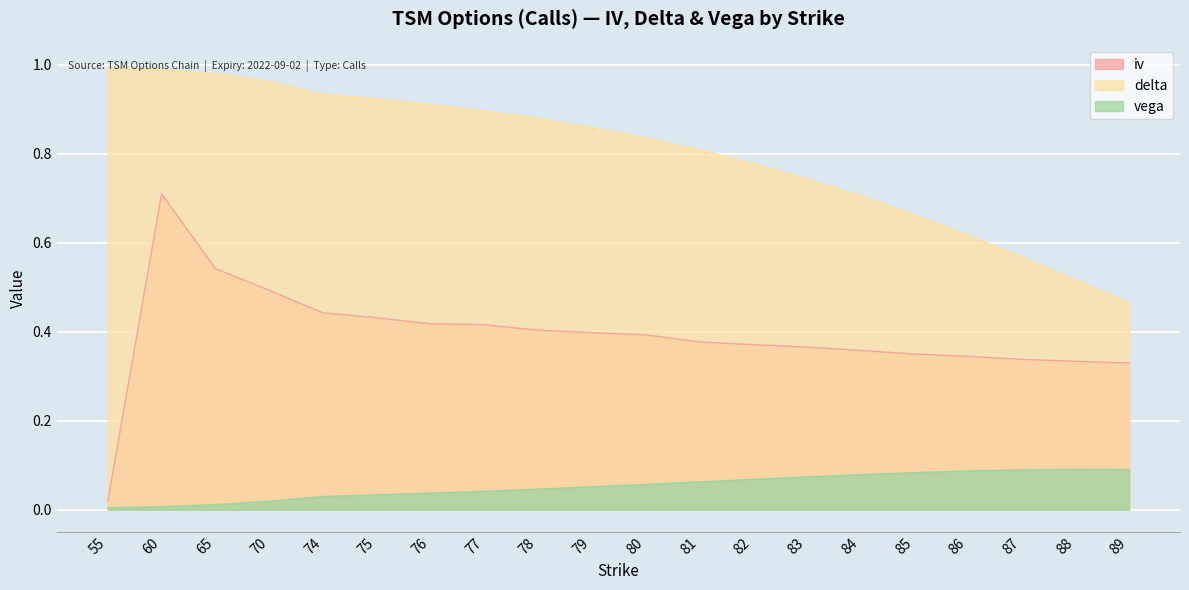

At which label is delta closest to 0?

89